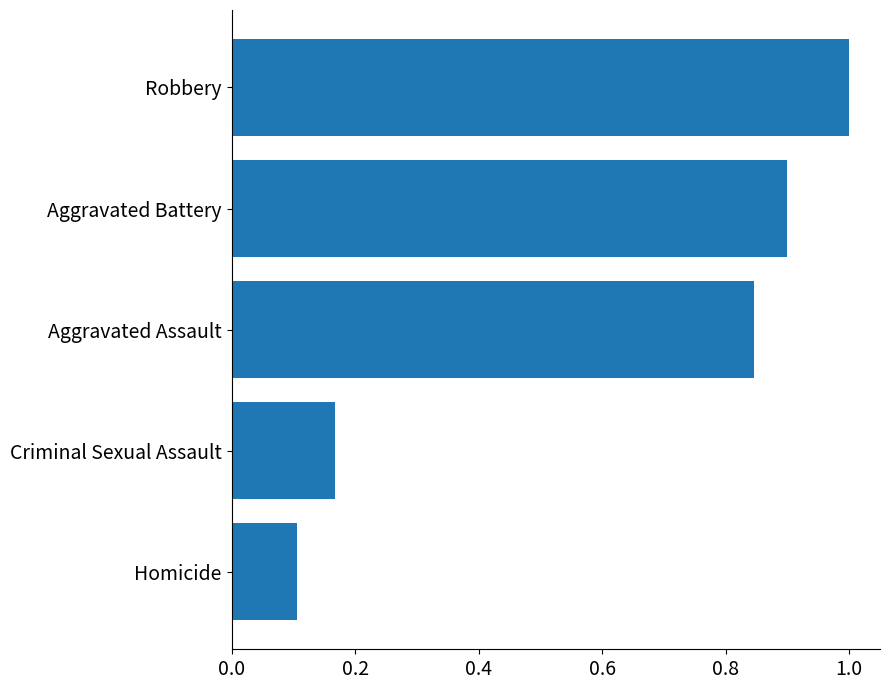

List the labels in order of value, smallest first.

Homicide, Criminal Sexual Assault, Aggravated Assault, Aggravated Battery, Robbery